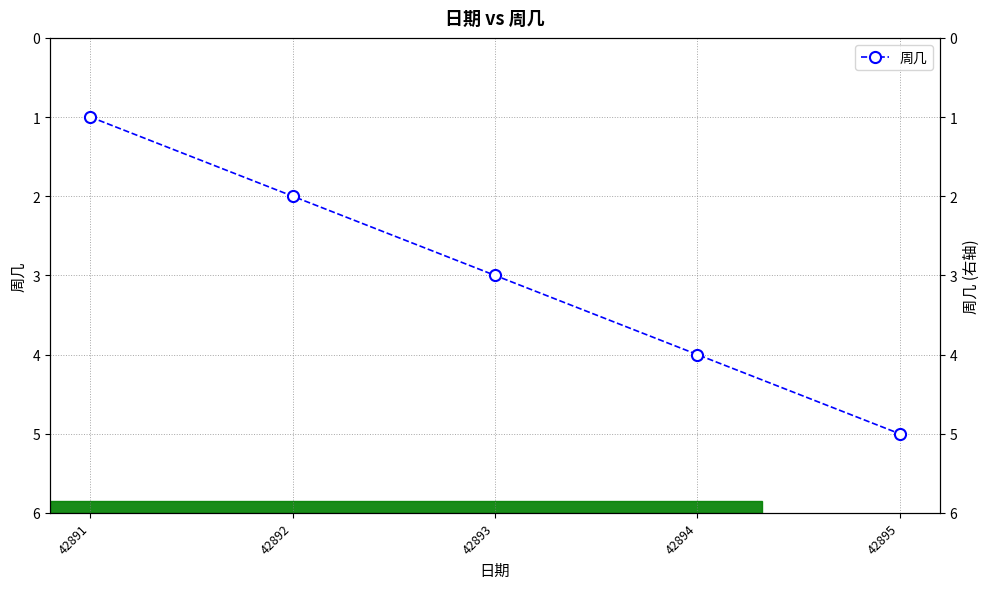

What is the value of the 1st point from the left?

1